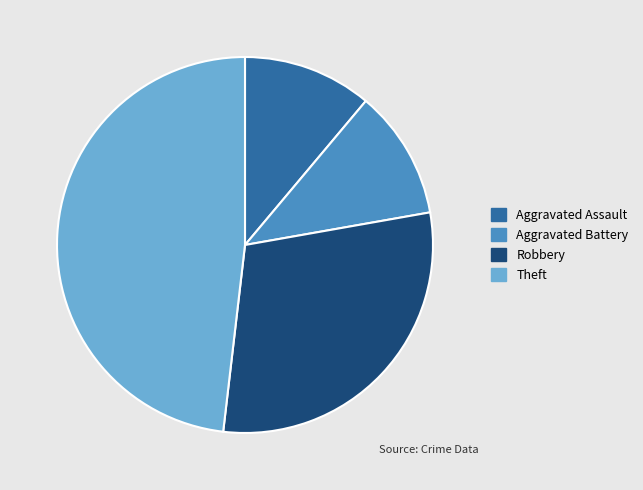

Is it true that Aggravated Assault is 11% of the pie?

True